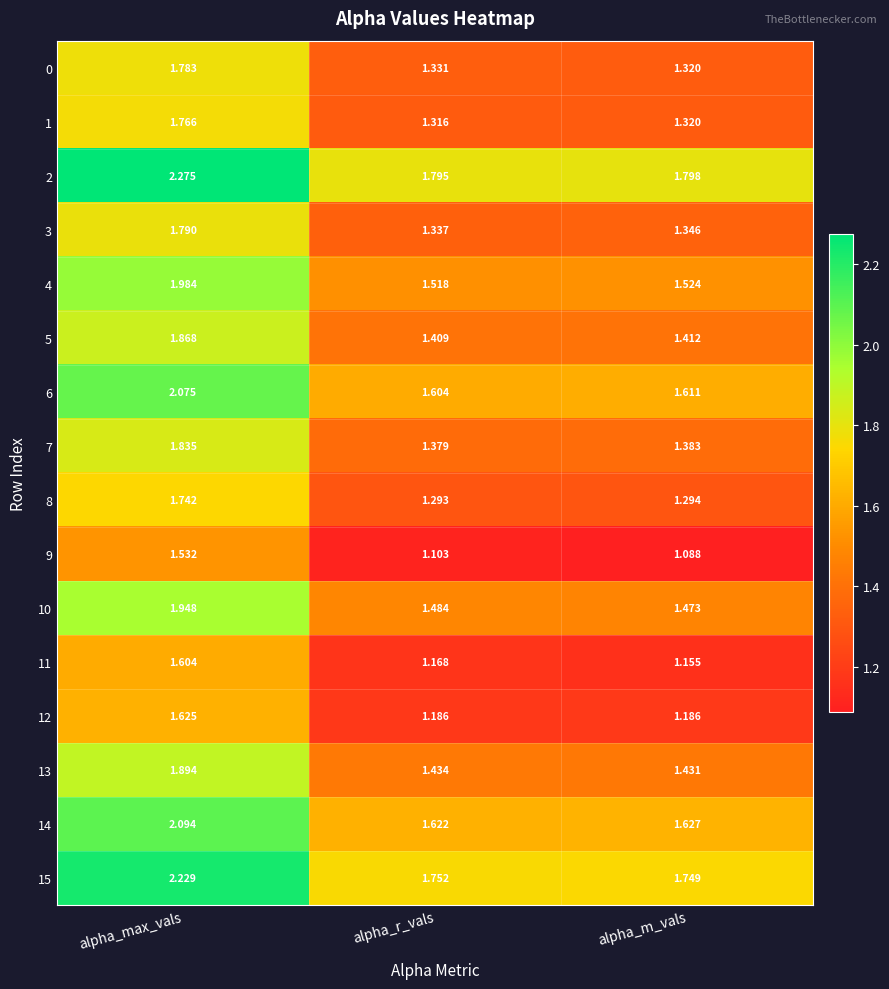

Where is 11 nearest to the value 1?

alpha_m_vals